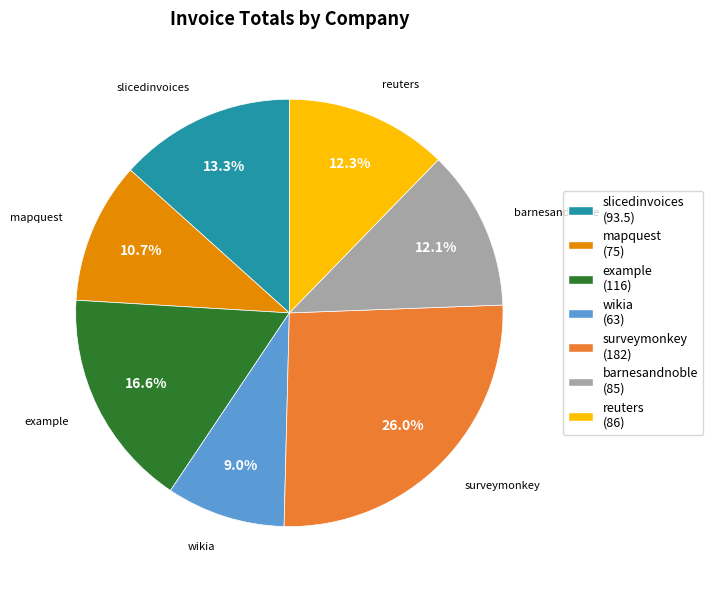

Count the number of slices in the pie.

7